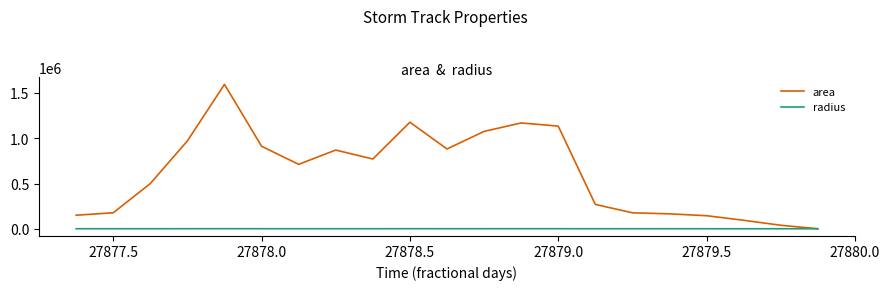

List the series in order of their peak value, lowest first.

radius, area